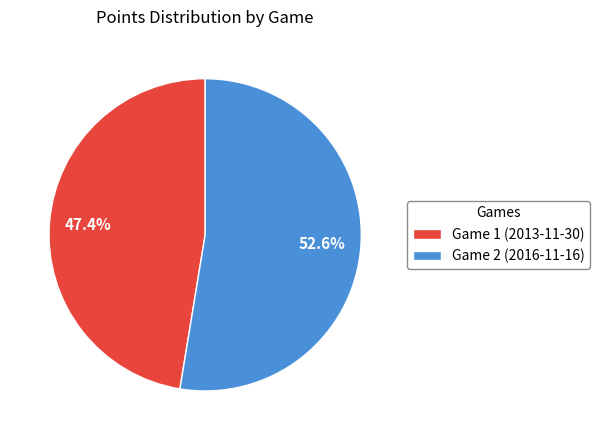

Is it true that Game 2 (2016-11-16) is 62% of the pie?

False